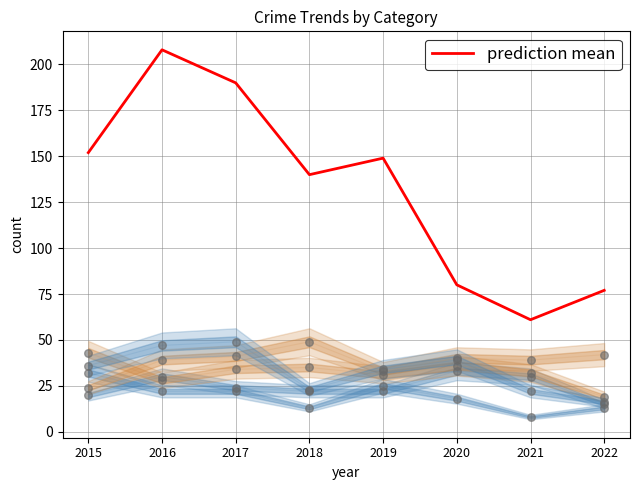

Between 2016 and 2019, which is larger?

2016